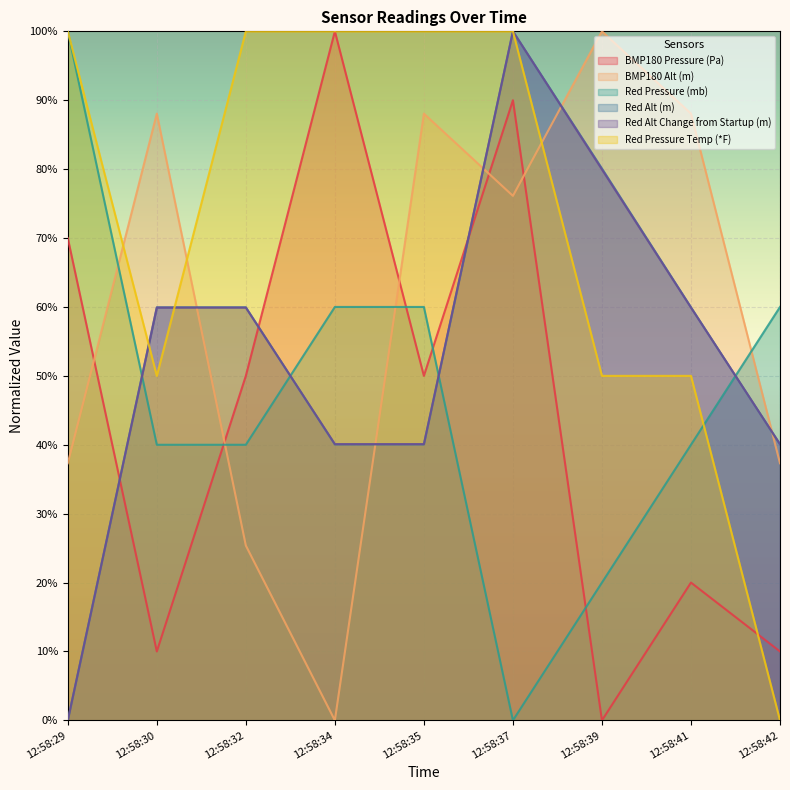

Where is the first local maximum for Red Alt Change from Startup (m)?

12:58:37